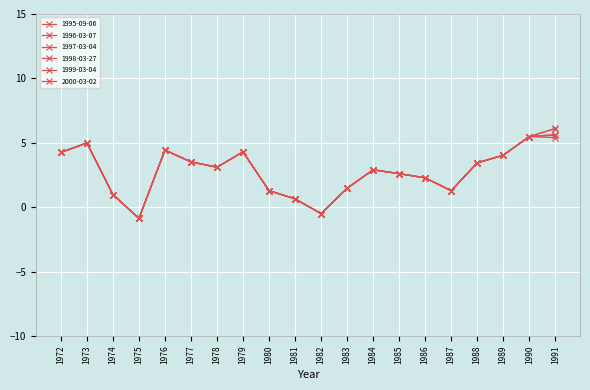

How many lines are shown in the chart?

6